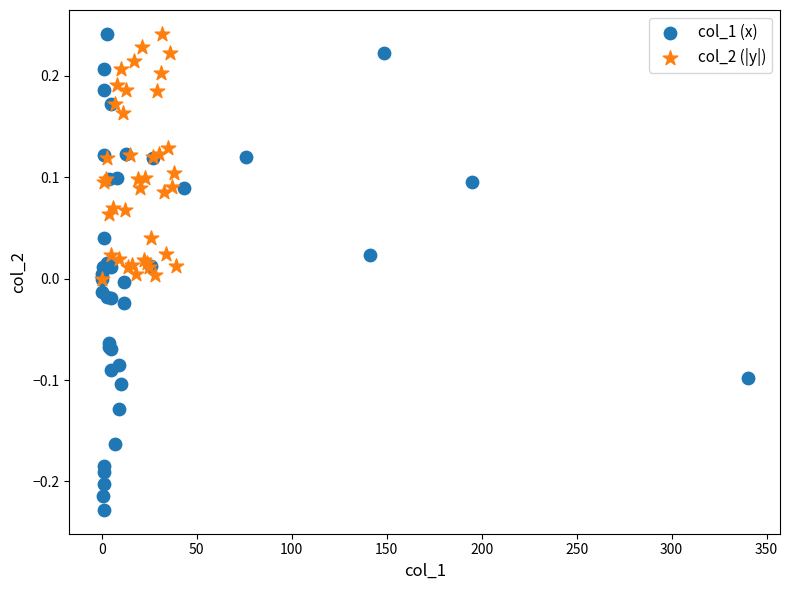

What are all the series names shown in the legend?

col_1 (x), col_2 (|y|)